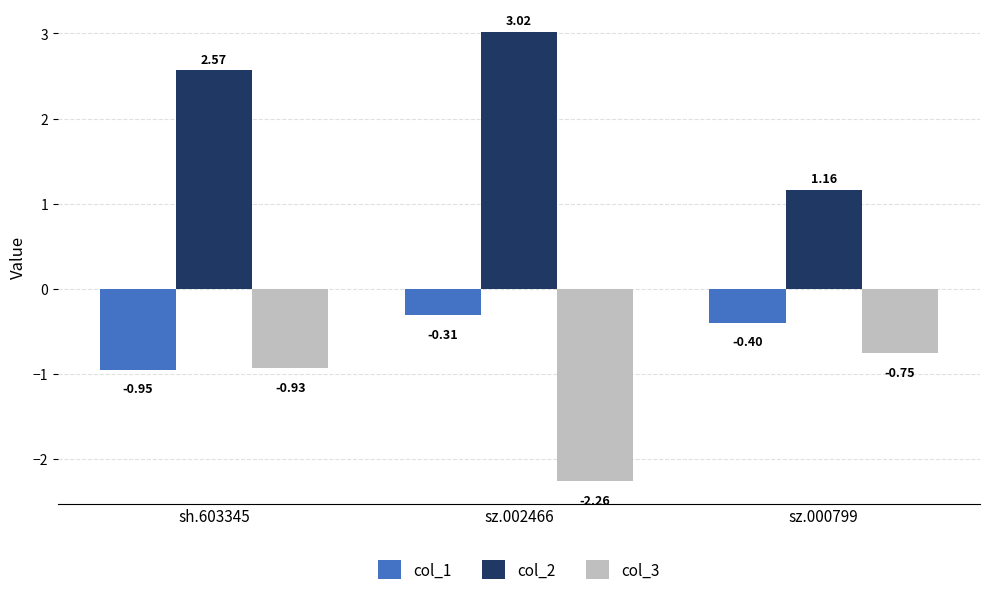

Is the value of col_2 at sz.000799 greater than the value of col_1 at sz.000799?

Yes